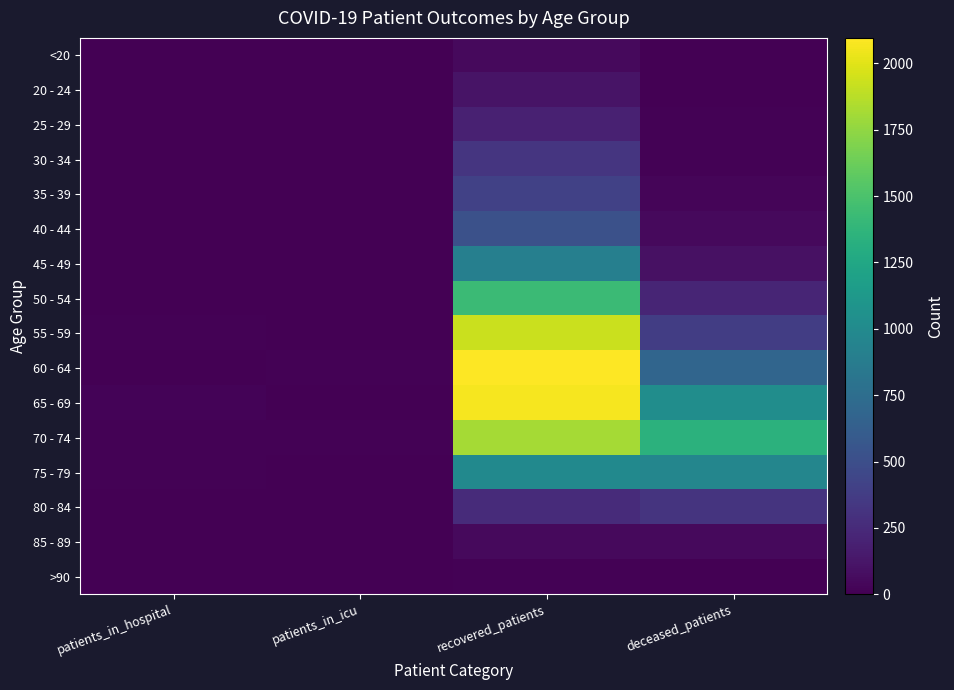

At how many categories does at least one series exceed 1590?

1